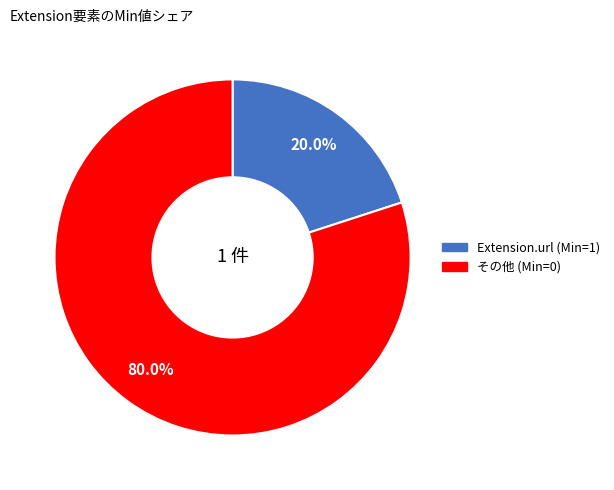

To the nearest percent, what is the average slice percentage?

50%